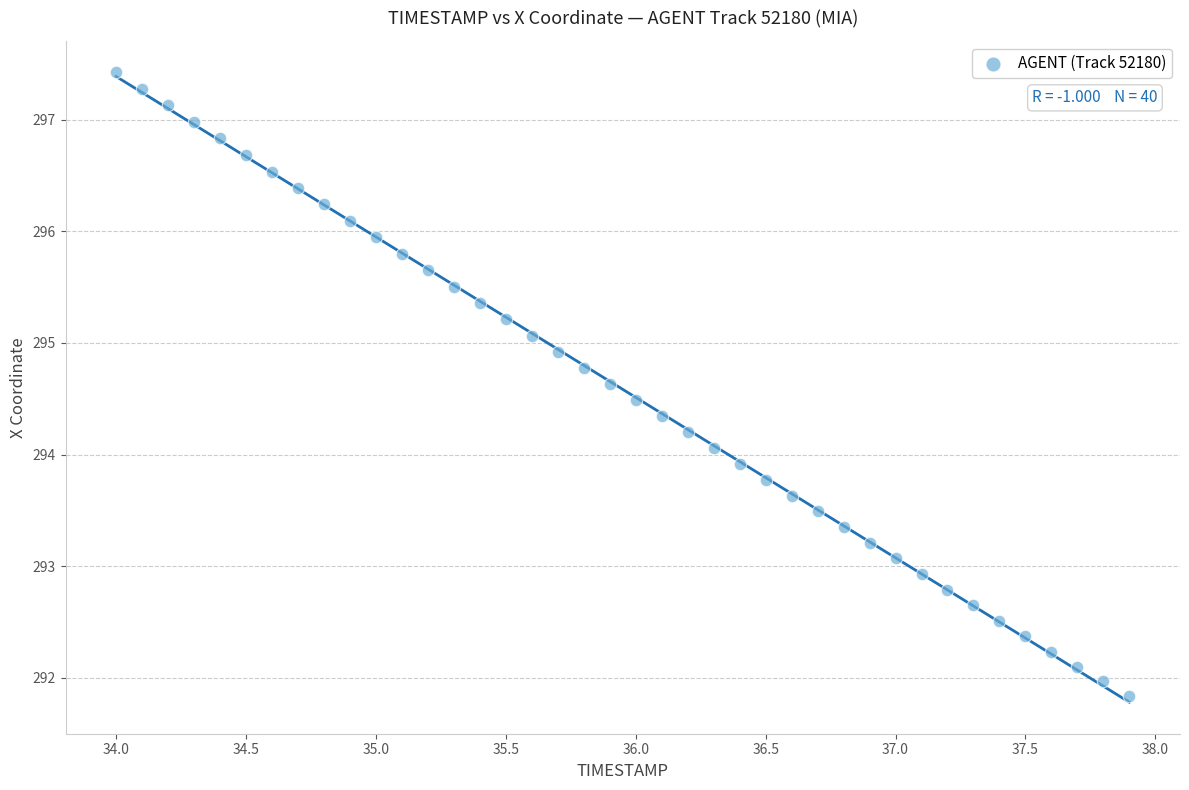

What is the range of Y values (max minus min)?

5.6